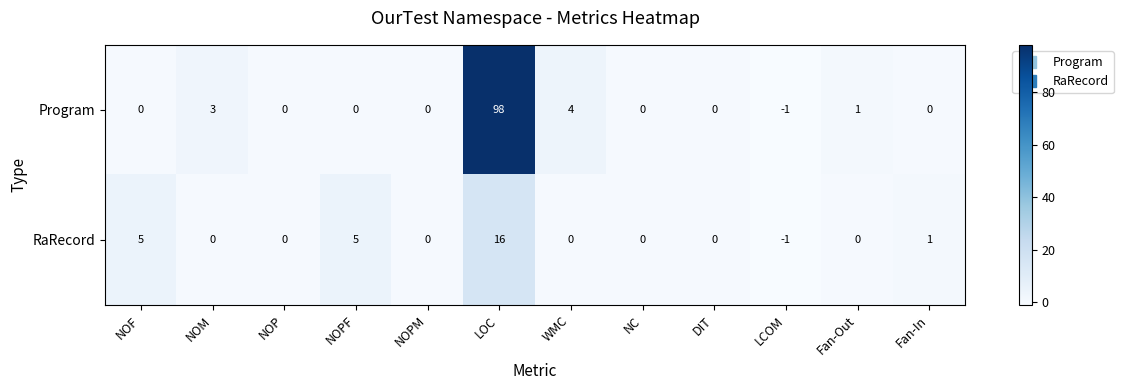

Count the number of categories in the chart.

12